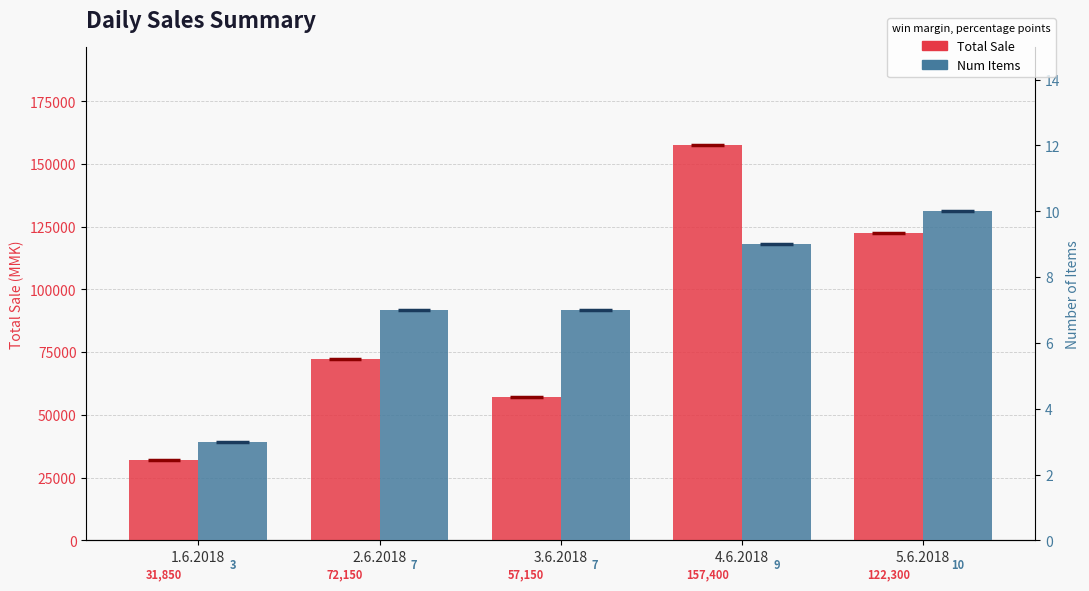

How many bars are there in each group?

2